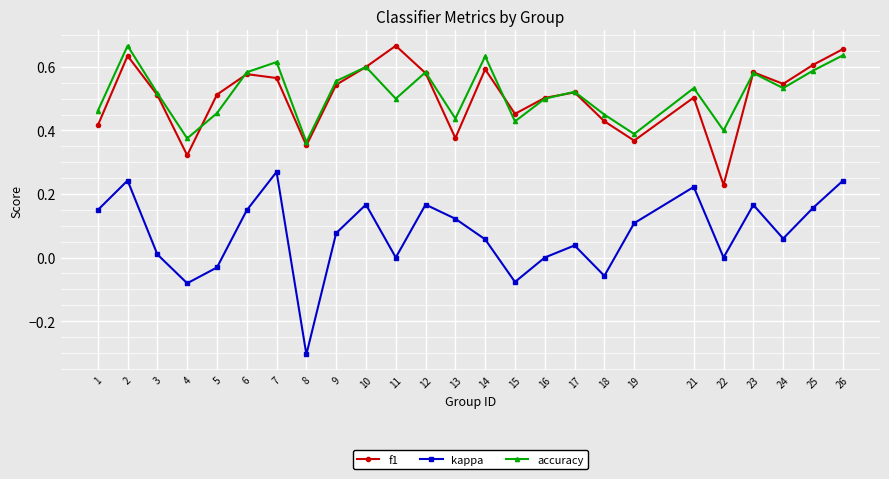

True or false: kappa has a value of 0.2 at 1.

False